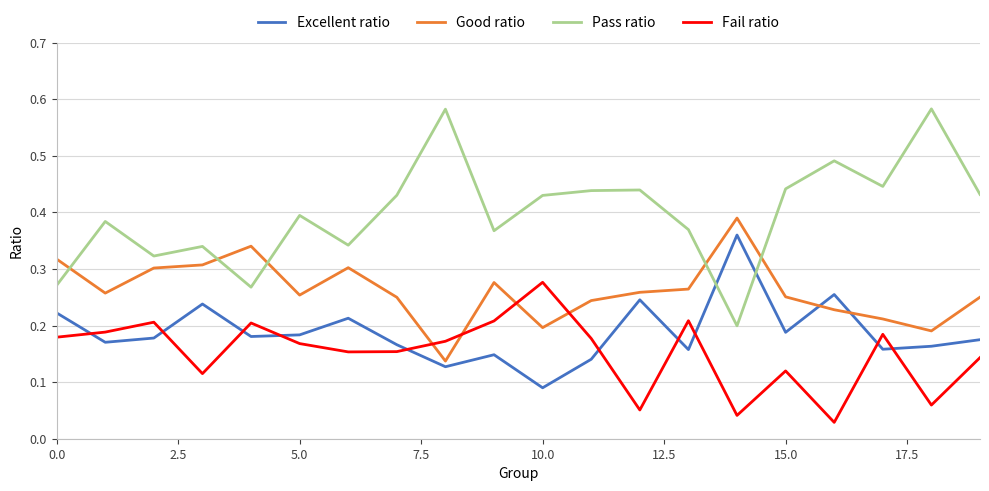

Rank the series by their maximum value, from highest to lowest.

Pass ratio, Good ratio, Excellent ratio, Fail ratio